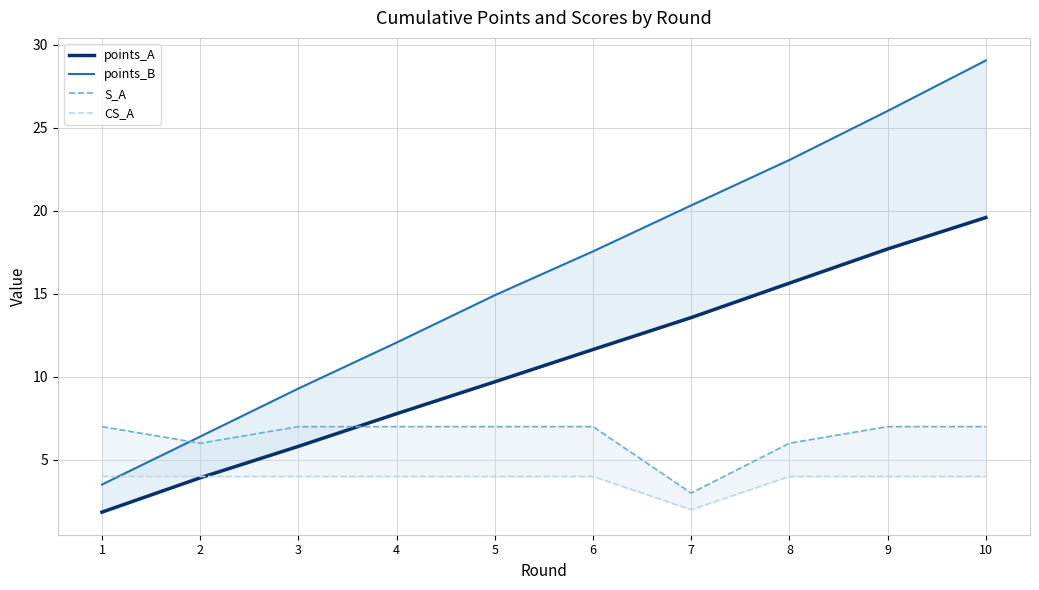

Reading right to left, extract all data points from this chart.

points_A: 10=19.6	9=17.7	8=15.6	7=13.6	6=11.6	5=9.7	4=7.8	3=5.8	2=3.9	1=1.9
points_B: 10=29.0	9=26.0	8=23.1	7=20.3	6=17.6	5=14.9	4=12.1	3=9.3	2=6.4	1=3.5
S_A: 10=7.0	9=7.0	8=6.0	7=3.0	6=7.0	5=7.0	4=7.0	3=7.0	2=6.0	1=7.0
CS_A: 10=4.0	9=4.0	8=4.0	7=2.0	6=4.0	5=4.0	4=4.0	3=4.0	2=4.0	1=4.0